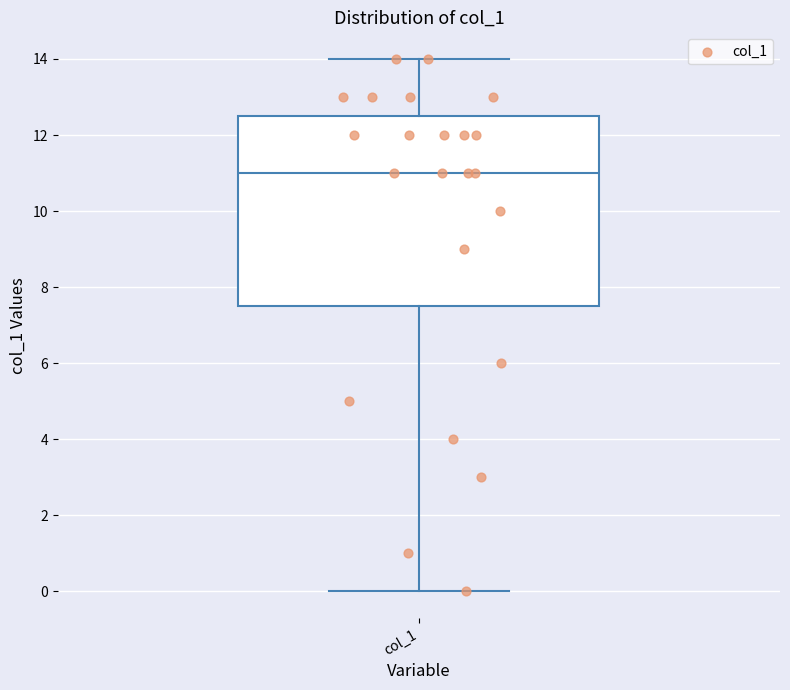

Transcribe this box plot: give where the median line is, the range the box spans, and where the two whiskers end, as read against the y-axis. The values are not printed on the chart, so give them approximately, as read against the axis.

median 11.0, box 7.6 to 12.6, whiskers 0.0 to 14.0